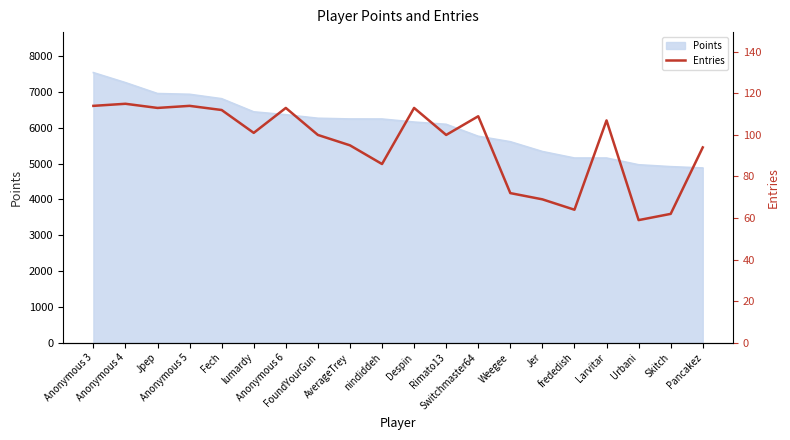

What is the label of the 4th point from the left?

Anonymous 5